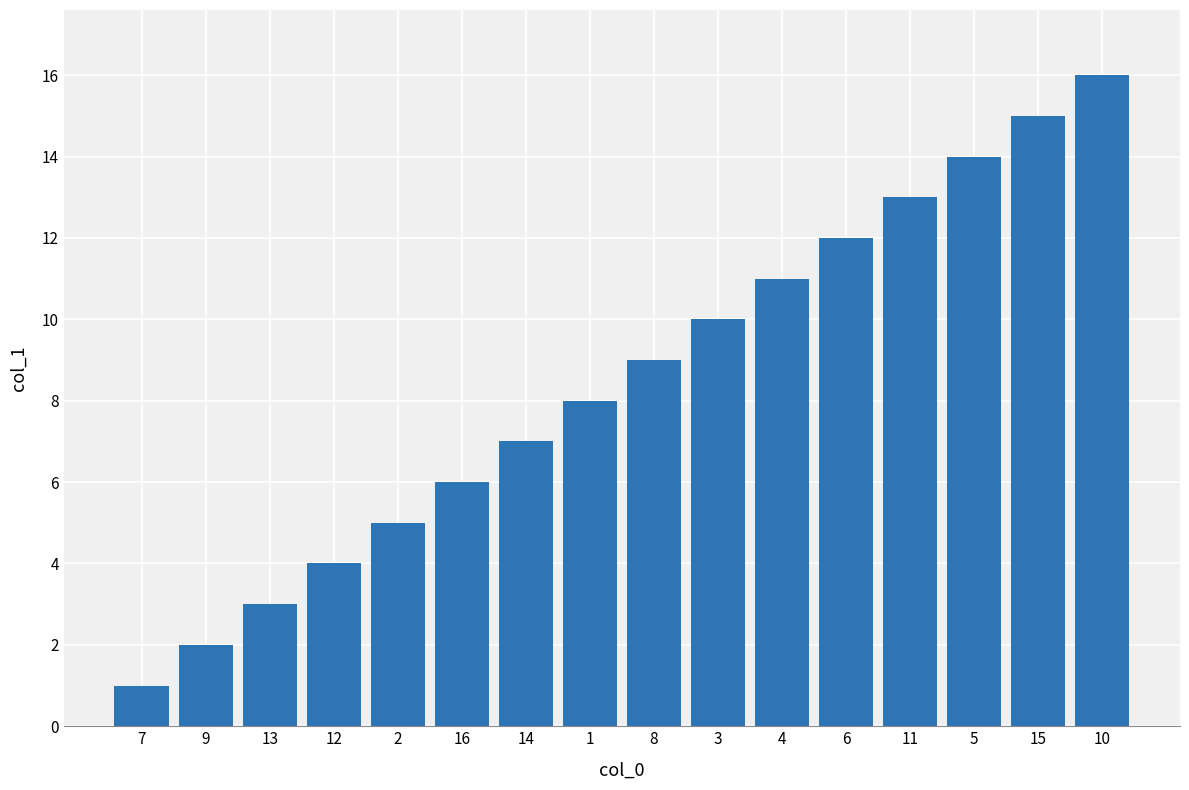

What is the change in value from 9 to 11?

+11